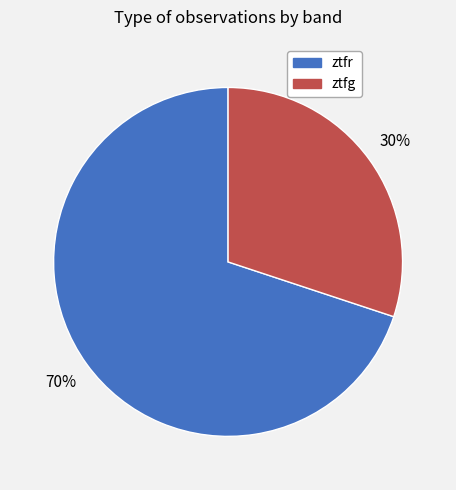

Which has a higher value, ztfg or ztfr?

ztfr